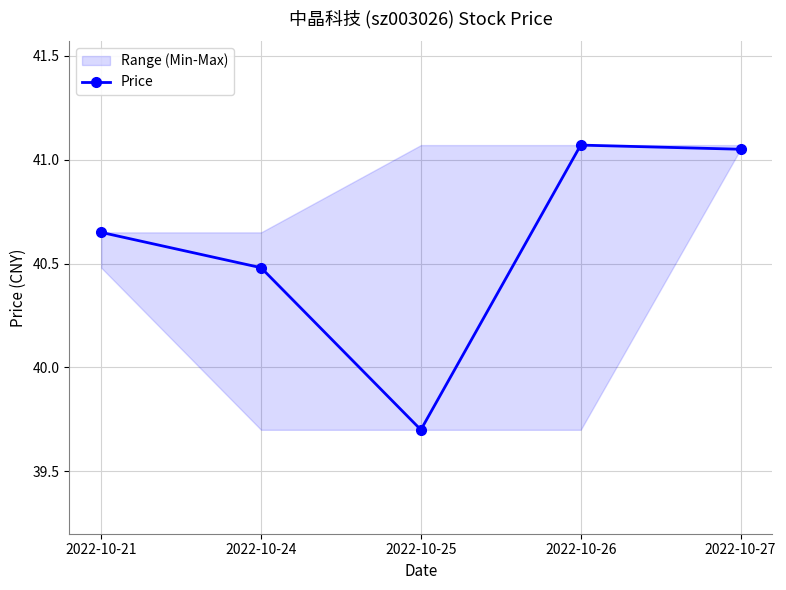

Count the number of categories in the chart.

5